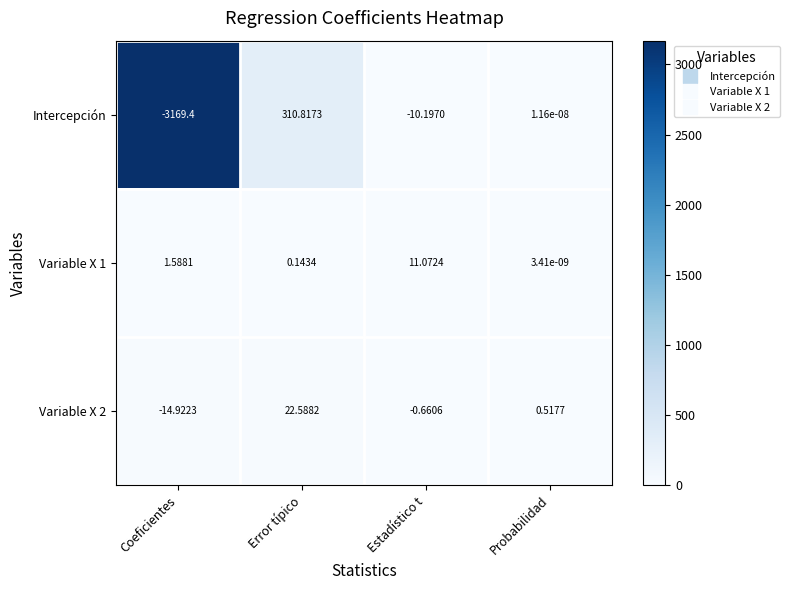

Between Error típico and Probabilidad, which series saw the biggest shift?

Intercepción